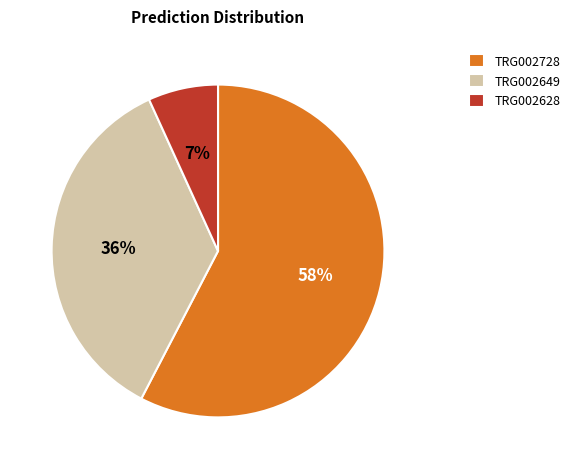

Which has a higher value, TRG002728 or TRG002649?

TRG002728